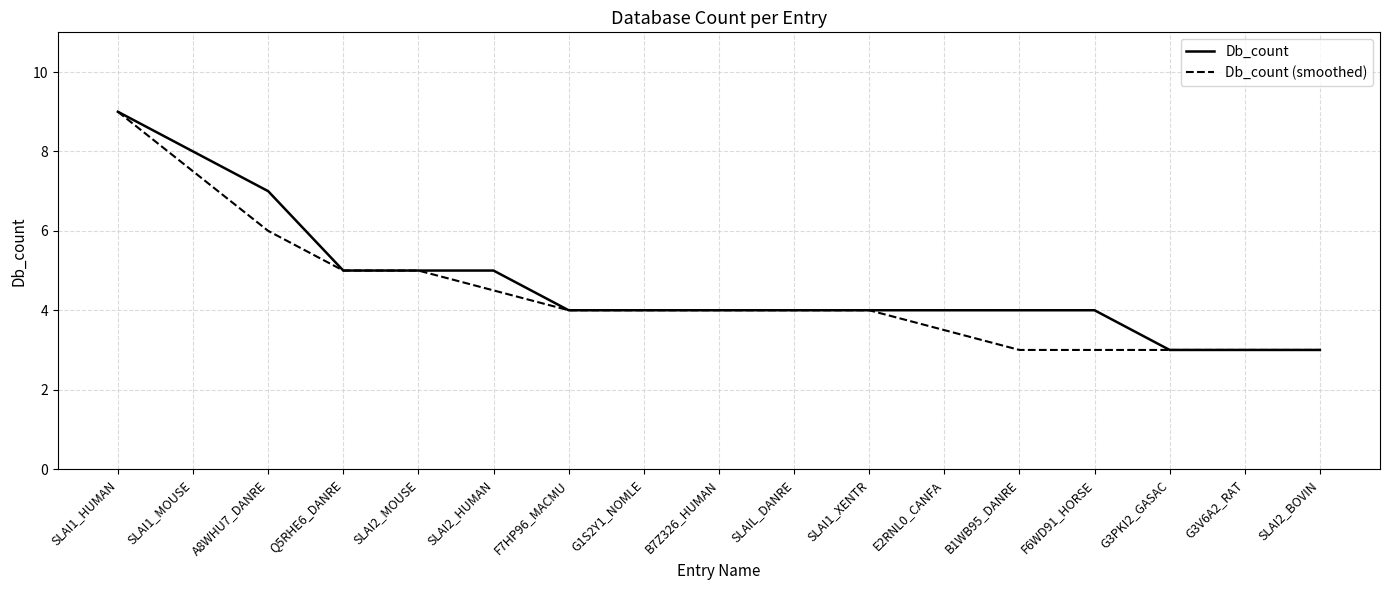

What is the difference between the second highest and minimum values in the Db_count (smoothed) series?

4.5